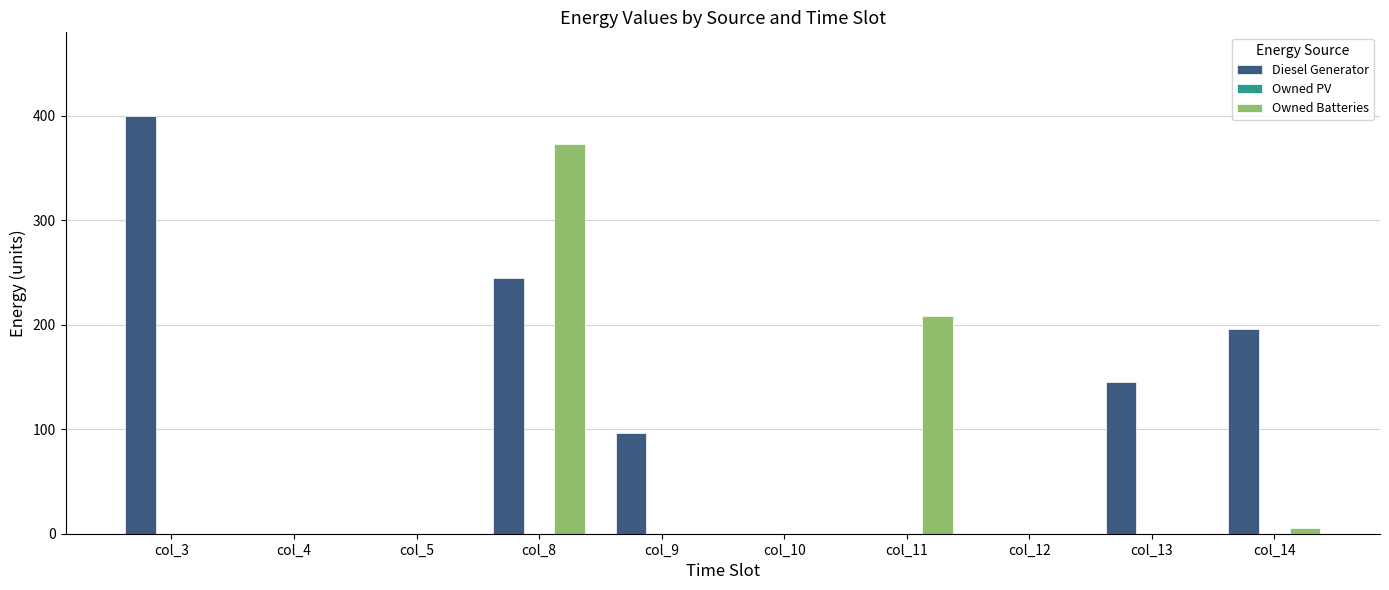

True or false: Owned Batteries has a value of 0 at col_10.

True